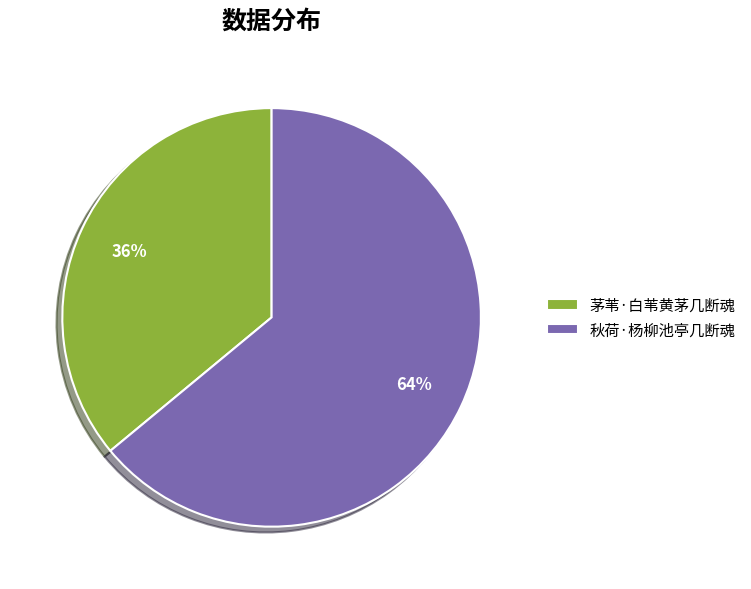

Between 秋荷·杨柳池亭几断魂 and 茅苇·白苇黄茅几断魂, which is larger?

秋荷·杨柳池亭几断魂